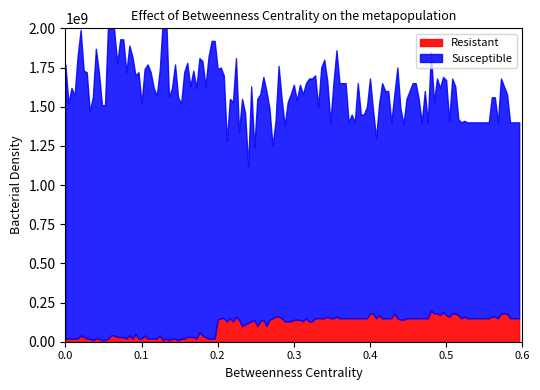

Rank the series by their average value, from lowest to highest.

Resistant, Susceptible